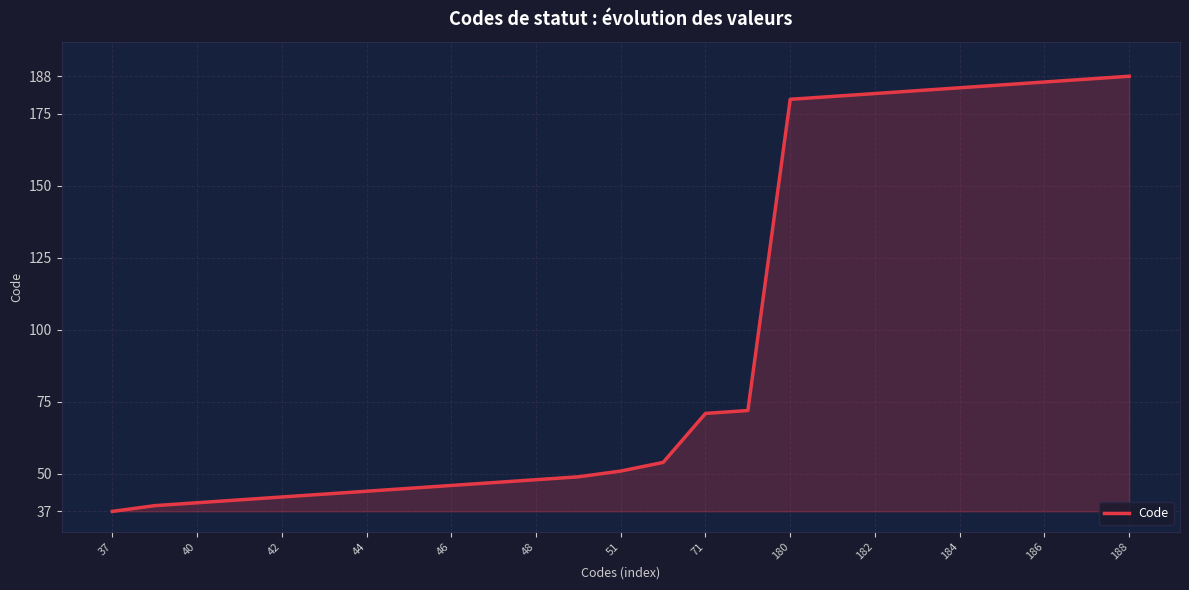

What is the difference between the maximum and minimum values?

151